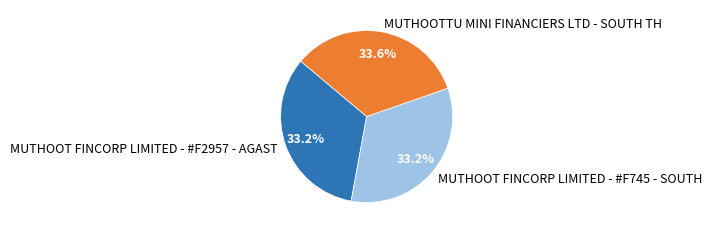

Combined, what portion of the pie is MUTHOOTTU MINI FINANCIERS LTD - SOUTH TH and MUTHOOT FINCORP LIMITED - #F2957 - AGAST?

66.8%